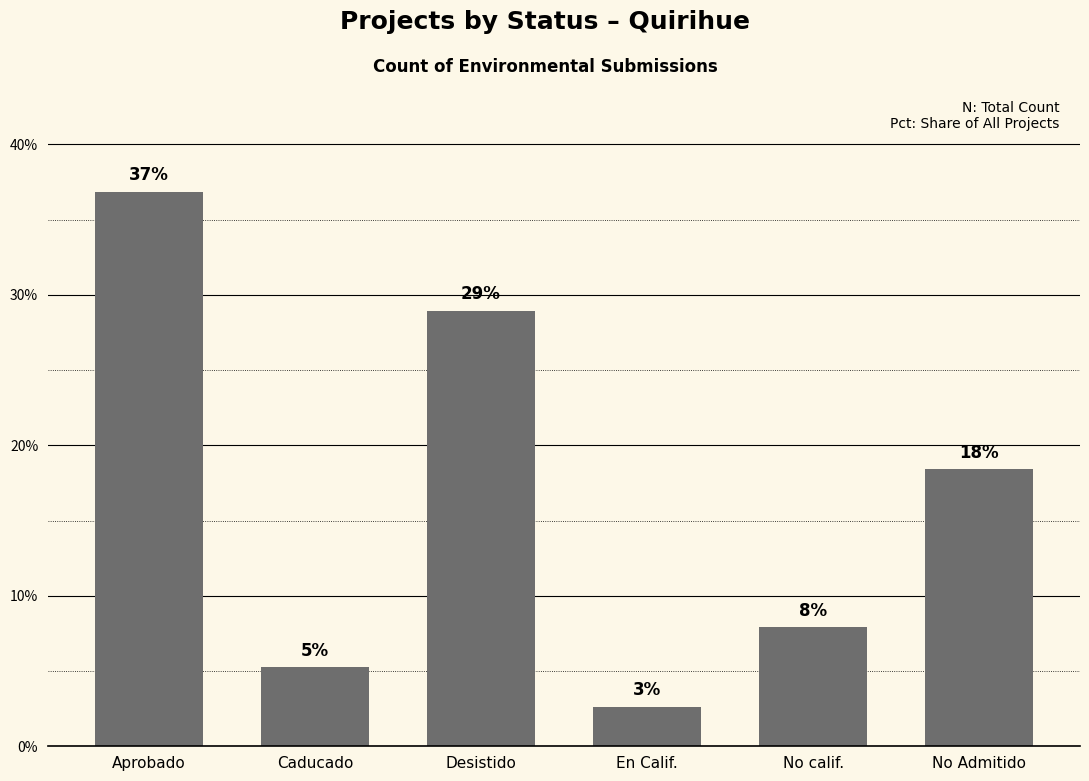

Where is the data nearest to the value 19?

No Admitido